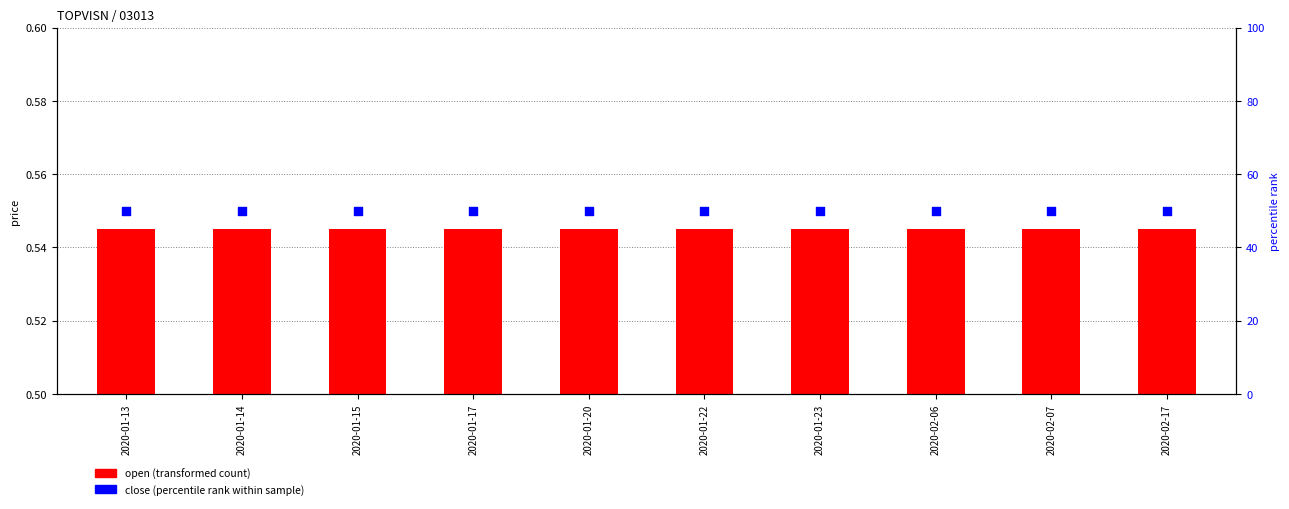

At how many categories does at least one series exceed 5?

10